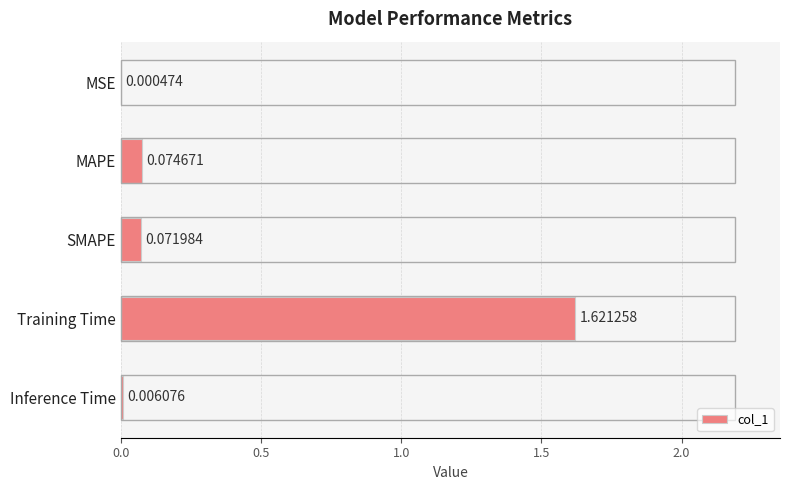

Between Training Time and MAPE, which is larger?

Training Time